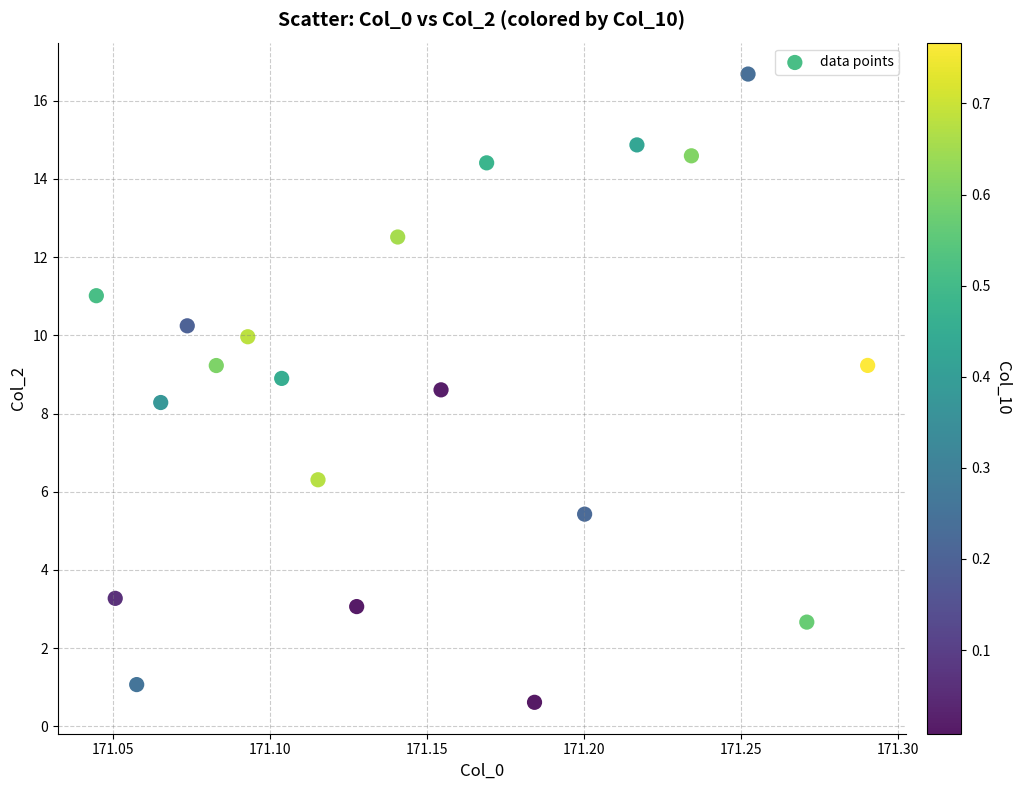

What is the range of Y values (max minus min)?

16.1